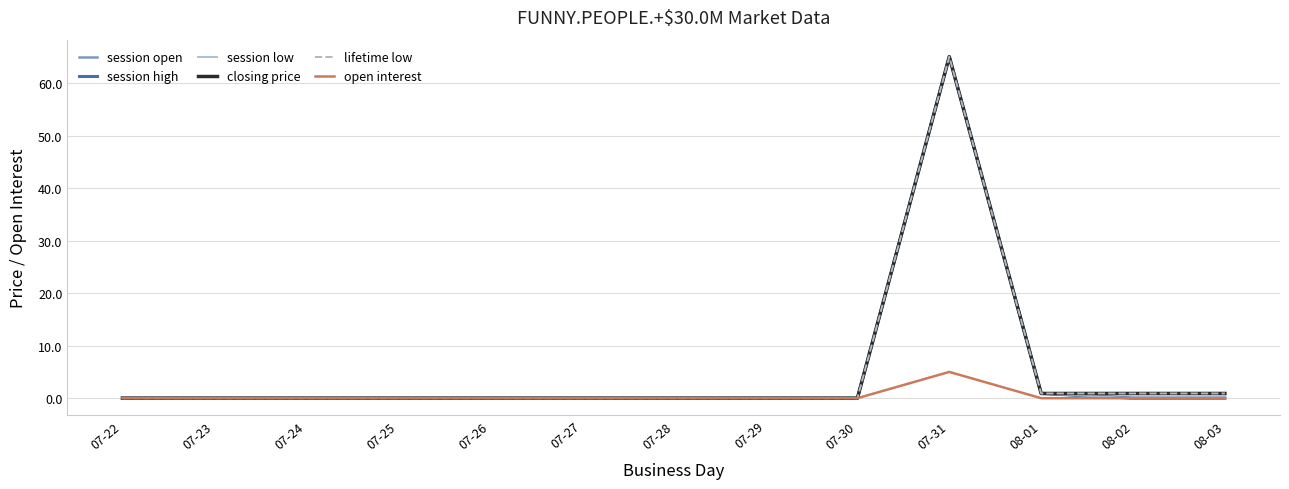

What is the difference between the maximum and minimum values in the open interest series?

5.0